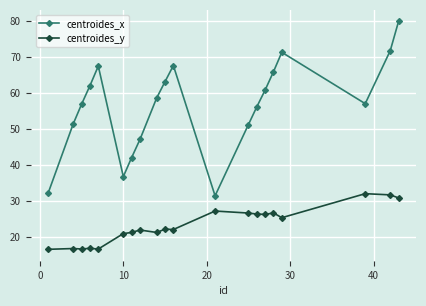

What is the minimum value shown in the chart?

16.6